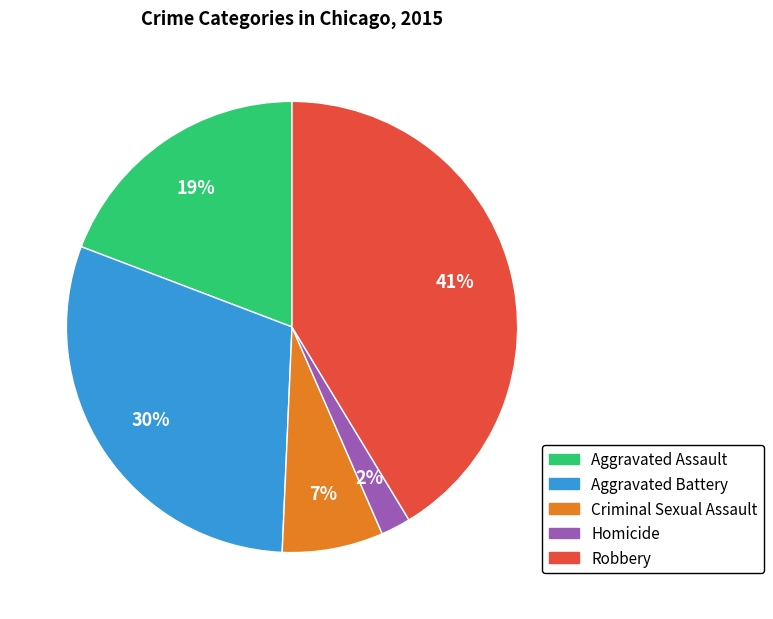

What is the smallest slice in the pie chart?

Homicide